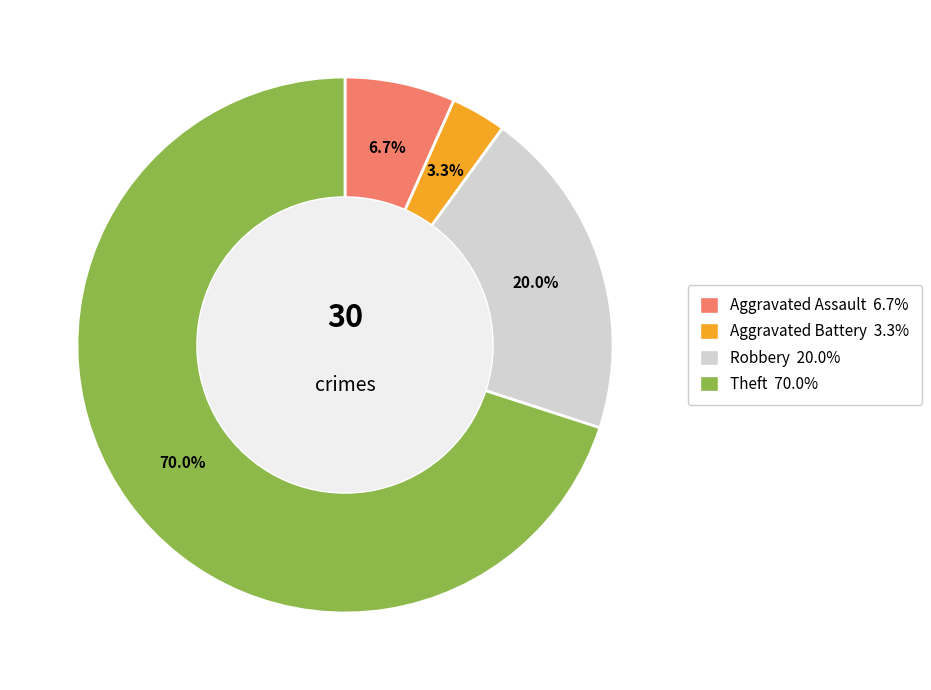

To the nearest percent, what portion does Aggravated Assault represent?

7%